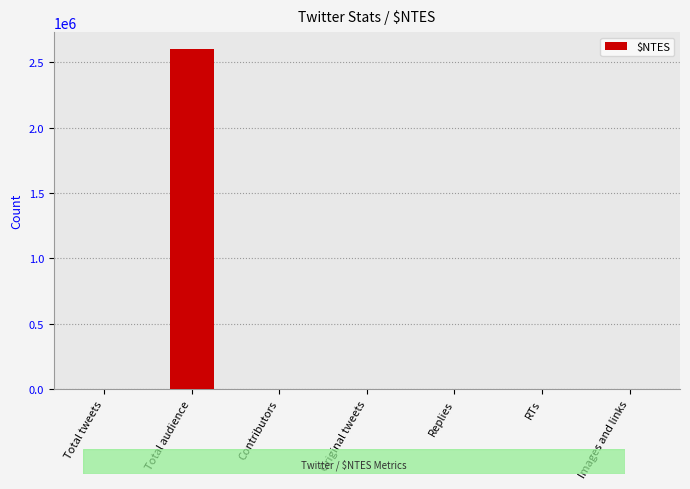

Which label corresponds to the largest value in the chart?

Total audience